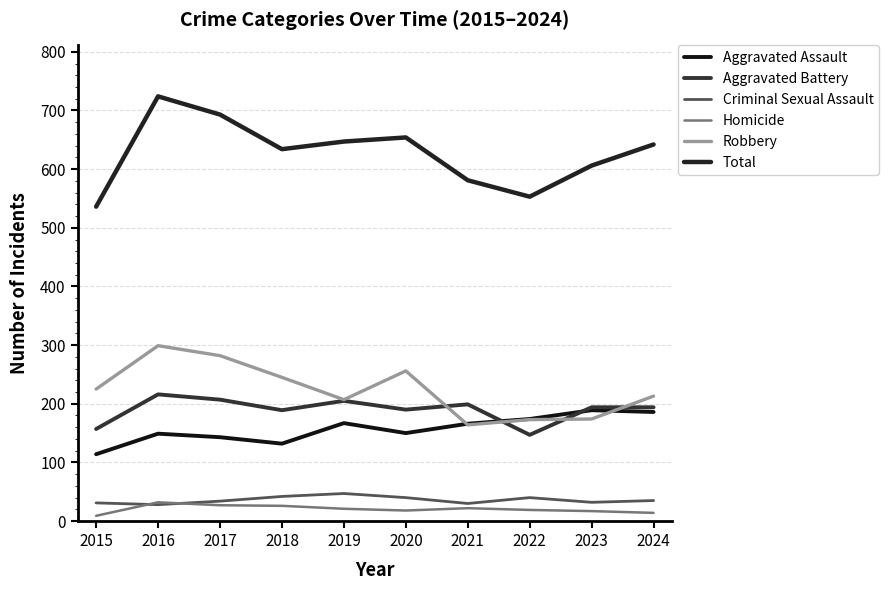

Which series has the largest total across all categories?

Total